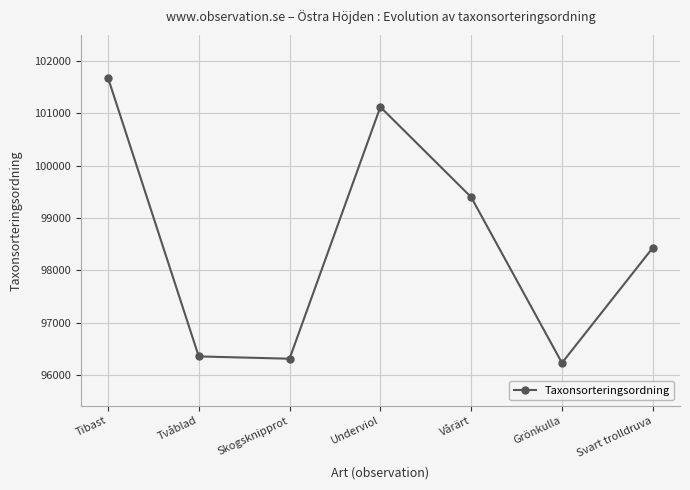

What is the label of the 5th point from the left?

Vårärt